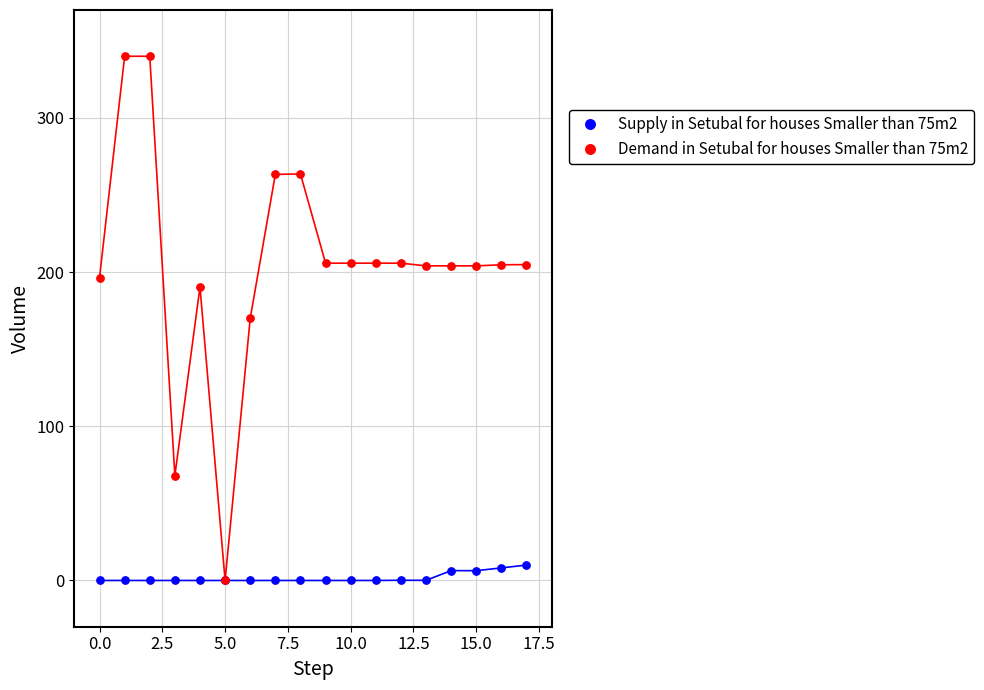

Which series has the largest Y range (max minus min)?

Demand in Setubal for houses Smaller than 75m2